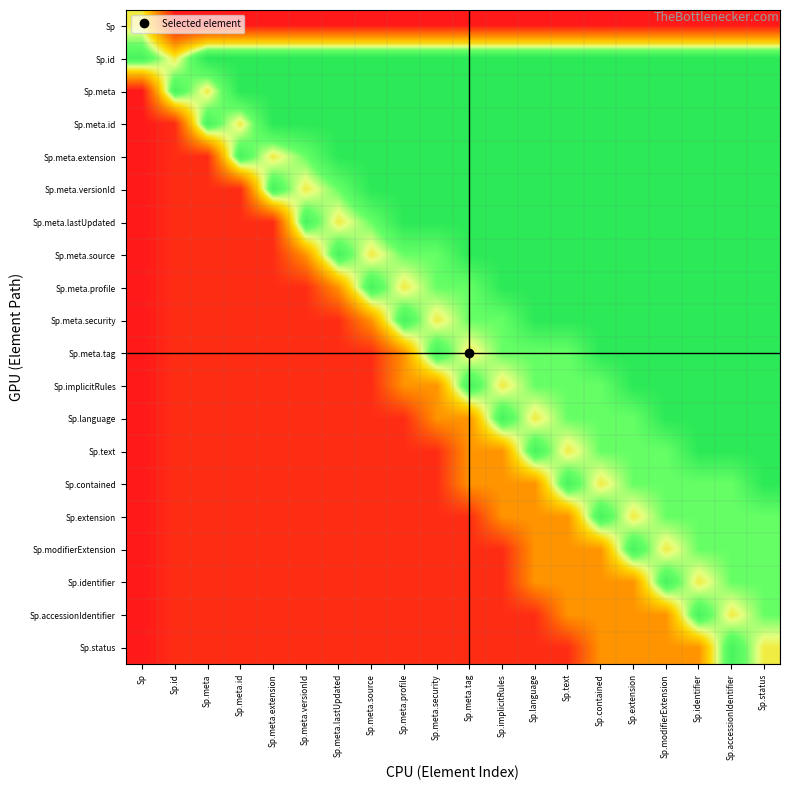

Reading left to right, transcribe all the data shown in this chart.

Sp: Sp=0.5	Sp.id=0.0	Sp.meta=0.0	Sp.meta.id=0.0	Sp.meta.extension=0.0	Sp.meta.versionId=0.0	Sp.meta.lastUpdated=0.0	Sp.meta.source=0.0	Sp.meta.profile=0.0	Sp.meta.security=0.0	Sp.meta.tag=0.0	Sp.implicitRules=0.0	Sp.language=0.0	Sp.text=0.0	Sp.contained=0.0	Sp.extension=0.0	Sp.modifierExtension=0.0	Sp.identifier=0.0	Sp.accessionIdentifier=0.0	Sp.status=0.0
Sp.id: Sp=0.8	Sp.id=0.5	Sp.meta=0.8	Sp.meta.id=0.8	Sp.meta.extension=0.8	Sp.meta.versionId=0.8	Sp.meta.lastUpdated=0.8	Sp.meta.source=0.8	Sp.meta.profile=0.8	Sp.meta.security=0.8	Sp.meta.tag=0.8	Sp.implicitRules=0.8	Sp.language=0.8	Sp.text=0.8	Sp.contained=0.8	Sp.extension=0.8	Sp.modifierExtension=0.8	Sp.identifier=0.8	Sp.accessionIdentifier=0.8	Sp.status=0.8
Sp.meta: Sp=0.0	Sp.id=0.8	Sp.meta=0.5	Sp.meta.id=0.8	Sp.meta.extension=0.8	Sp.meta.versionId=0.8	Sp.meta.lastUpdated=0.8	Sp.meta.source=0.8	Sp.meta.profile=0.8	Sp.meta.security=0.8	Sp.meta.tag=0.8	Sp.implicitRules=0.8	Sp.language=0.8	Sp.text=0.8	Sp.contained=0.8	Sp.extension=0.8	Sp.modifierExtension=0.8	Sp.identifier=0.8	Sp.accessionIdentifier=0.8	Sp.status=0.8
Sp.meta.id: Sp=0.0	Sp.id=0.1	Sp.meta=0.8	Sp.meta.id=0.5	Sp.meta.extension=0.8	Sp.meta.versionId=0.8	Sp.meta.lastUpdated=0.8	Sp.meta.source=0.8	Sp.meta.profile=0.8	Sp.meta.security=0.8	Sp.meta.tag=0.8	Sp.implicitRules=0.8	Sp.language=0.8	Sp.text=0.8	Sp.contained=0.8	Sp.extension=0.8	Sp.modifierExtension=0.8	Sp.identifier=0.8	Sp.accessionIdentifier=0.8	Sp.status=0.8
Sp.meta.extension: Sp=0.0	Sp.id=0.1	Sp.meta=0.1	Sp.meta.id=0.8	Sp.meta.extension=0.5	Sp.meta.versionId=0.7	Sp.meta.lastUpdated=0.8	Sp.meta.source=0.8	Sp.meta.profile=0.8	Sp.meta.security=0.8	Sp.meta.tag=0.8	Sp.implicitRules=0.8	Sp.language=0.8	Sp.text=0.8	Sp.contained=0.8	Sp.extension=0.8	Sp.modifierExtension=0.8	Sp.identifier=0.8	Sp.accessionIdentifier=0.8	Sp.status=0.8
Sp.meta.versionId: Sp=0.0	Sp.id=0.1	Sp.meta=0.1	Sp.meta.id=0.1	Sp.meta.extension=0.8	Sp.meta.versionId=0.5	Sp.meta.lastUpdated=0.7	Sp.meta.source=0.8	Sp.meta.profile=0.8	Sp.meta.security=0.8	Sp.meta.tag=0.8	Sp.implicitRules=0.8	Sp.language=0.8	Sp.text=0.8	Sp.contained=0.8	Sp.extension=0.8	Sp.modifierExtension=0.8	Sp.identifier=0.8	Sp.accessionIdentifier=0.8	Sp.status=0.8
Sp.meta.lastUpdated: Sp=0.0	Sp.id=0.1	Sp.meta=0.1	Sp.meta.id=0.1	Sp.meta.extension=0.1	Sp.meta.versionId=0.8	Sp.meta.lastUpdated=0.5	Sp.meta.source=0.7	Sp.meta.profile=0.8	Sp.meta.security=0.8	Sp.meta.tag=0.8	Sp.implicitRules=0.8	Sp.language=0.8	Sp.text=0.8	Sp.contained=0.8	Sp.extension=0.8	Sp.modifierExtension=0.8	Sp.identifier=0.8	Sp.accessionIdentifier=0.8	Sp.status=0.8
Sp.meta.source: Sp=0.0	Sp.id=0.1	Sp.meta=0.1	Sp.meta.id=0.1	Sp.meta.extension=0.1	Sp.meta.versionId=0.3	Sp.meta.lastUpdated=0.8	Sp.meta.source=0.5	Sp.meta.profile=0.7	Sp.meta.security=0.7	Sp.meta.tag=0.8	Sp.implicitRules=0.8	Sp.language=0.8	Sp.text=0.8	Sp.contained=0.8	Sp.extension=0.8	Sp.modifierExtension=0.8	Sp.identifier=0.8	Sp.accessionIdentifier=0.8	Sp.status=0.8
Sp.meta.profile: Sp=0.0	Sp.id=0.1	Sp.meta=0.1	Sp.meta.id=0.1	Sp.meta.extension=0.1	Sp.meta.versionId=0.1	Sp.meta.lastUpdated=0.3	Sp.meta.source=0.8	Sp.meta.profile=0.5	Sp.meta.security=0.7	Sp.meta.tag=0.7	Sp.implicitRules=0.8	Sp.language=0.8	Sp.text=0.8	Sp.contained=0.8	Sp.extension=0.8	Sp.modifierExtension=0.8	Sp.identifier=0.8	Sp.accessionIdentifier=0.8	Sp.status=0.8
Sp.meta.security: Sp=0.0	Sp.id=0.1	Sp.meta=0.1	Sp.meta.id=0.1	Sp.meta.extension=0.1	Sp.meta.versionId=0.1	Sp.meta.lastUpdated=0.1	Sp.meta.source=0.3	Sp.meta.profile=0.8	Sp.meta.security=0.5	Sp.meta.tag=0.7	Sp.implicitRules=0.7	Sp.language=0.8	Sp.text=0.8	Sp.contained=0.8	Sp.extension=0.8	Sp.modifierExtension=0.8	Sp.identifier=0.8	Sp.accessionIdentifier=0.8	Sp.status=0.8
Sp.meta.tag: Sp=0.0	Sp.id=0.1	Sp.meta=0.1	Sp.meta.id=0.1	Sp.meta.extension=0.1	Sp.meta.versionId=0.1	Sp.meta.lastUpdated=0.1	Sp.meta.source=0.1	Sp.meta.profile=0.3	Sp.meta.security=0.8	Sp.meta.tag=0.5	Sp.implicitRules=0.7	Sp.language=0.7	Sp.text=0.7	Sp.contained=0.8	Sp.extension=0.8	Sp.modifierExtension=0.8	Sp.identifier=0.8	Sp.accessionIdentifier=0.8	Sp.status=0.8
Sp.implicitRules: Sp=0.0	Sp.id=0.1	Sp.meta=0.1	Sp.meta.id=0.1	Sp.meta.extension=0.1	Sp.meta.versionId=0.1	Sp.meta.lastUpdated=0.1	Sp.meta.source=0.1	Sp.meta.profile=0.3	Sp.meta.security=0.3	Sp.meta.tag=0.8	Sp.implicitRules=0.5	Sp.language=0.7	Sp.text=0.7	Sp.contained=0.7	Sp.extension=0.8	Sp.modifierExtension=0.8	Sp.identifier=0.8	Sp.accessionIdentifier=0.8	Sp.status=0.8
Sp.language: Sp=0.0	Sp.id=0.1	Sp.meta=0.1	Sp.meta.id=0.1	Sp.meta.extension=0.1	Sp.meta.versionId=0.1	Sp.meta.lastUpdated=0.1	Sp.meta.source=0.1	Sp.meta.profile=0.1	Sp.meta.security=0.3	Sp.meta.tag=0.3	Sp.implicitRules=0.8	Sp.language=0.5	Sp.text=0.7	Sp.contained=0.7	Sp.extension=0.7	Sp.modifierExtension=0.8	Sp.identifier=0.8	Sp.accessionIdentifier=0.8	Sp.status=0.8
Sp.text: Sp=0.0	Sp.id=0.1	Sp.meta=0.1	Sp.meta.id=0.1	Sp.meta.extension=0.1	Sp.meta.versionId=0.1	Sp.meta.lastUpdated=0.1	Sp.meta.source=0.1	Sp.meta.profile=0.1	Sp.meta.security=0.1	Sp.meta.tag=0.3	Sp.implicitRules=0.3	Sp.language=0.8	Sp.text=0.5	Sp.contained=0.7	Sp.extension=0.7	Sp.modifierExtension=0.7	Sp.identifier=0.8	Sp.accessionIdentifier=0.8	Sp.status=0.8
Sp.contained: Sp=0.0	Sp.id=0.1	Sp.meta=0.1	Sp.meta.id=0.1	Sp.meta.extension=0.1	Sp.meta.versionId=0.1	Sp.meta.lastUpdated=0.1	Sp.meta.source=0.1	Sp.meta.profile=0.1	Sp.meta.security=0.1	Sp.meta.tag=0.3	Sp.implicitRules=0.3	Sp.language=0.3	Sp.text=0.8	Sp.contained=0.5	Sp.extension=0.7	Sp.modifierExtension=0.7	Sp.identifier=0.7	Sp.accessionIdentifier=0.7	Sp.status=0.8
Sp.extension: Sp=0.0	Sp.id=0.1	Sp.meta=0.1	Sp.meta.id=0.1	Sp.meta.extension=0.1	Sp.meta.versionId=0.1	Sp.meta.lastUpdated=0.1	Sp.meta.source=0.1	Sp.meta.profile=0.1	Sp.meta.security=0.1	Sp.meta.tag=0.1	Sp.implicitRules=0.3	Sp.language=0.3	Sp.text=0.3	Sp.contained=0.8	Sp.extension=0.5	Sp.modifierExtension=0.7	Sp.identifier=0.7	Sp.accessionIdentifier=0.7	Sp.status=0.7
Sp.modifierExtension: Sp=0.0	Sp.id=0.1	Sp.meta=0.1	Sp.meta.id=0.1	Sp.meta.extension=0.1	Sp.meta.versionId=0.1	Sp.meta.lastUpdated=0.1	Sp.meta.source=0.1	Sp.meta.profile=0.1	Sp.meta.security=0.1	Sp.meta.tag=0.1	Sp.implicitRules=0.1	Sp.language=0.3	Sp.text=0.3	Sp.contained=0.3	Sp.extension=0.8	Sp.modifierExtension=0.5	Sp.identifier=0.7	Sp.accessionIdentifier=0.7	Sp.status=0.7
Sp.identifier: Sp=0.0	Sp.id=0.1	Sp.meta=0.1	Sp.meta.id=0.1	Sp.meta.extension=0.1	Sp.meta.versionId=0.1	Sp.meta.lastUpdated=0.1	Sp.meta.source=0.1	Sp.meta.profile=0.1	Sp.meta.security=0.1	Sp.meta.tag=0.1	Sp.implicitRules=0.1	Sp.language=0.3	Sp.text=0.3	Sp.contained=0.3	Sp.extension=0.3	Sp.modifierExtension=0.8	Sp.identifier=0.5	Sp.accessionIdentifier=0.7	Sp.status=0.7
Sp.accessionIdentifier: Sp=0.0	Sp.id=0.1	Sp.meta=0.1	Sp.meta.id=0.1	Sp.meta.extension=0.1	Sp.meta.versionId=0.1	Sp.meta.lastUpdated=0.1	Sp.meta.source=0.1	Sp.meta.profile=0.1	Sp.meta.security=0.1	Sp.meta.tag=0.1	Sp.implicitRules=0.1	Sp.language=0.1	Sp.text=0.3	Sp.contained=0.3	Sp.extension=0.3	Sp.modifierExtension=0.3	Sp.identifier=0.8	Sp.accessionIdentifier=0.5	Sp.status=0.7
Sp.status: Sp=0.0	Sp.id=0.1	Sp.meta=0.1	Sp.meta.id=0.1	Sp.meta.extension=0.1	Sp.meta.versionId=0.1	Sp.meta.lastUpdated=0.1	Sp.meta.source=0.1	Sp.meta.profile=0.1	Sp.meta.security=0.1	Sp.meta.tag=0.1	Sp.implicitRules=0.1	Sp.language=0.1	Sp.text=0.1	Sp.contained=0.3	Sp.extension=0.3	Sp.modifierExtension=0.3	Sp.identifier=0.3	Sp.accessionIdentifier=0.8	Sp.status=0.5